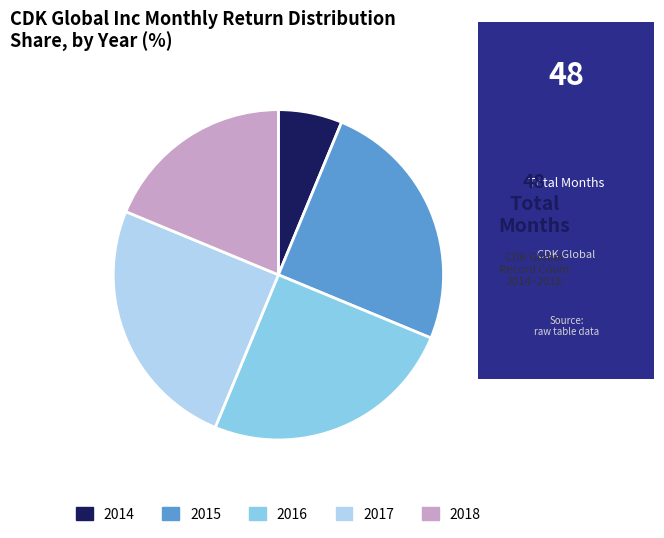

Which slice is the smallest?

2014